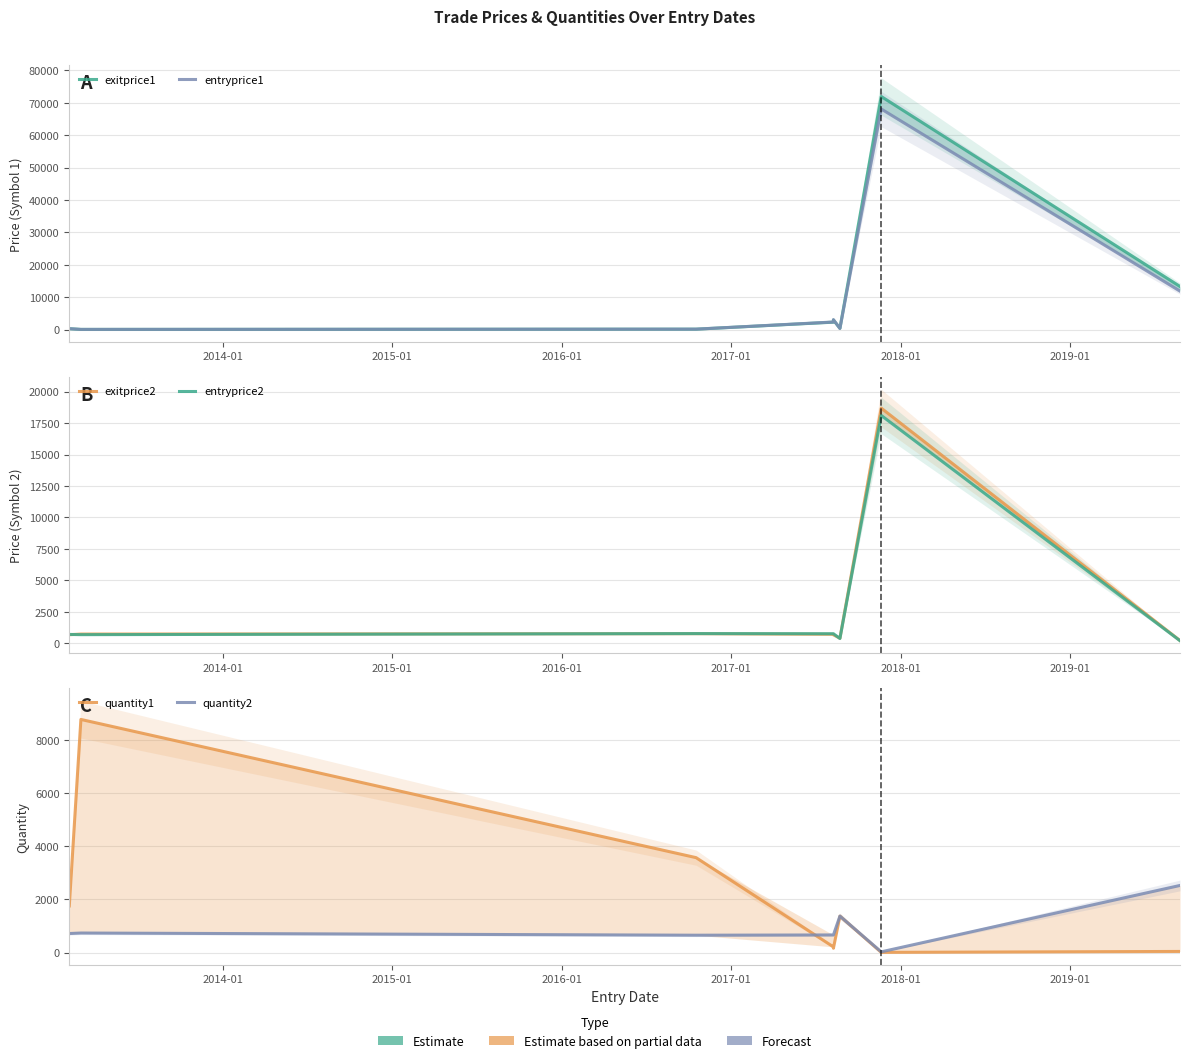

What is the value of the entryprice1 point at the 5th from the left?

3068